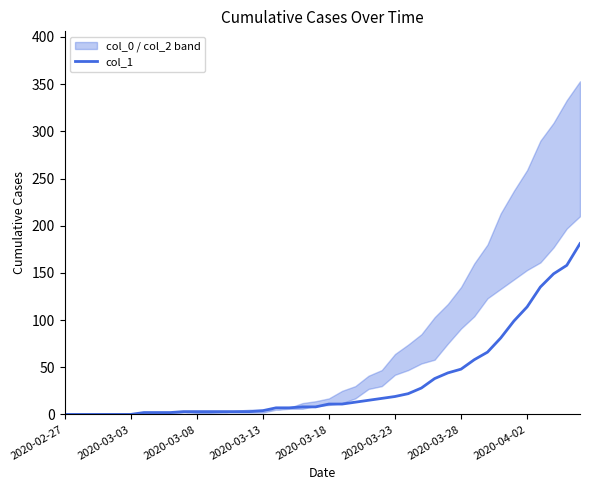

Is it true that the value at 8 is 1?

False